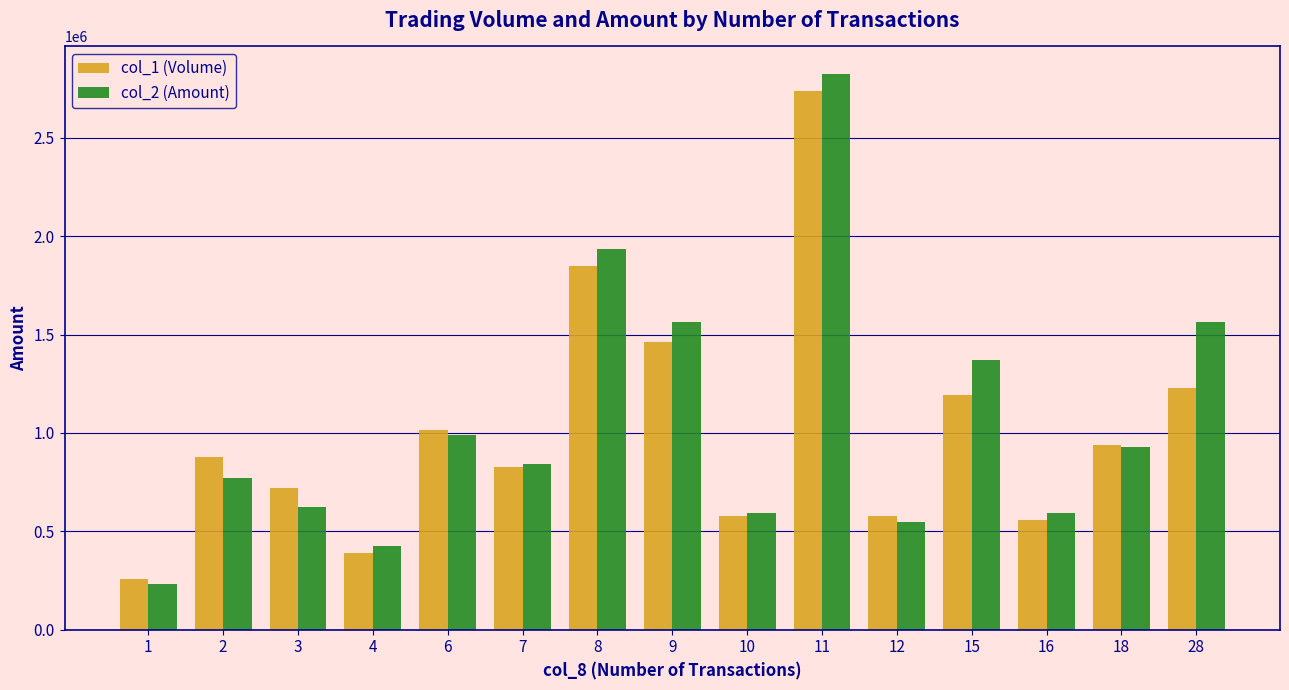

What is the sum of the col_2 (Amount) values at 2 and 16?

1364760